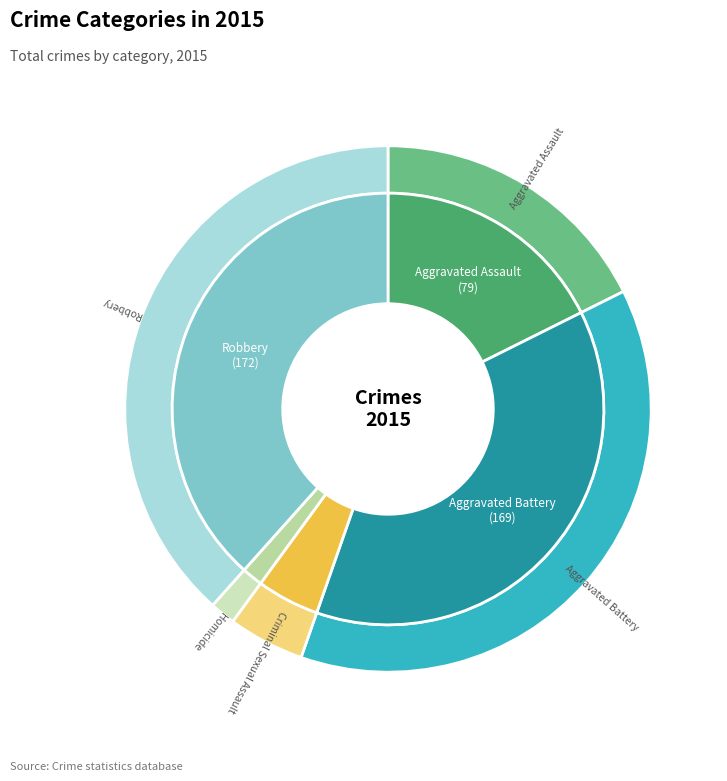

What is the ratio of the value at Aggravated Assault to the value at Criminal Sexual Assault?

3.8